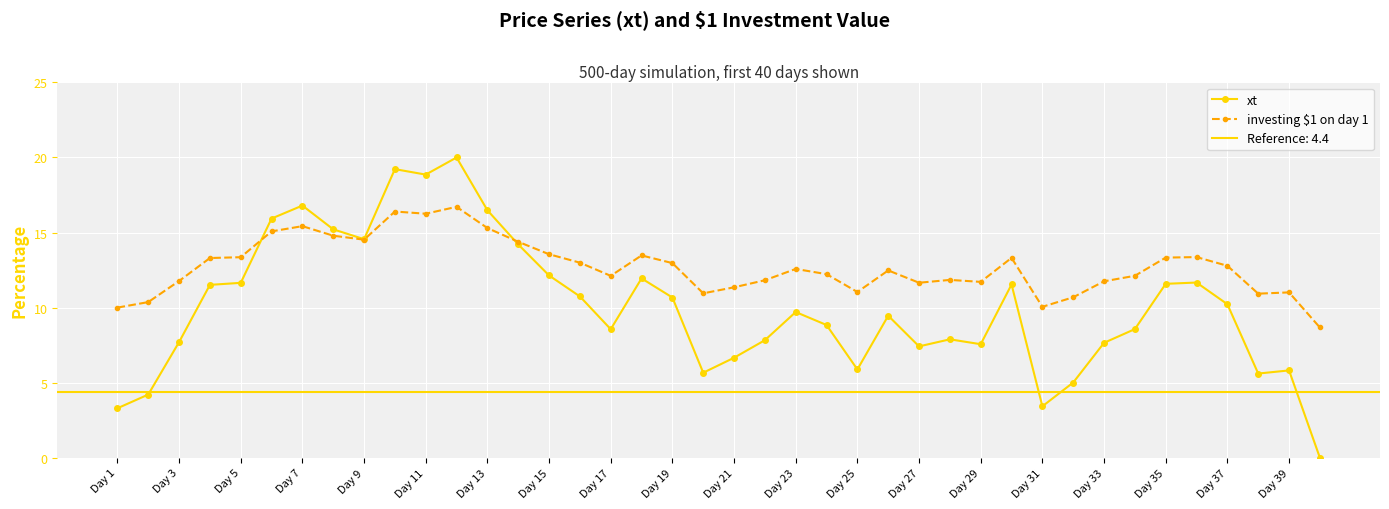

True or false: investing $1 on day 1 has more than 0 interior local peaks.

True